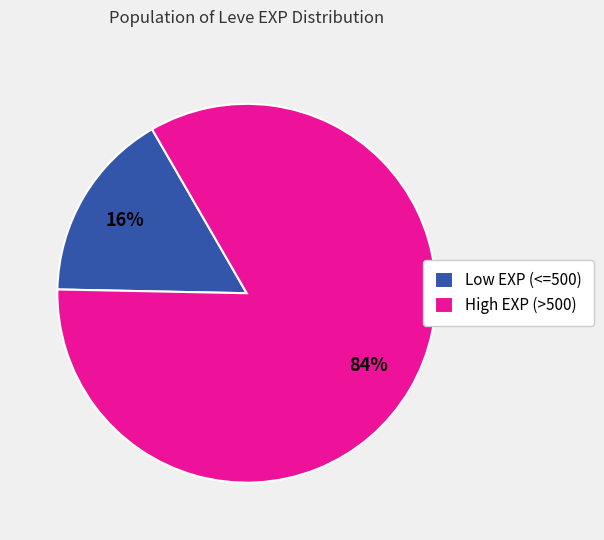

Which has a higher value, Low EXP (<=500) or High EXP (>500)?

High EXP (>500)